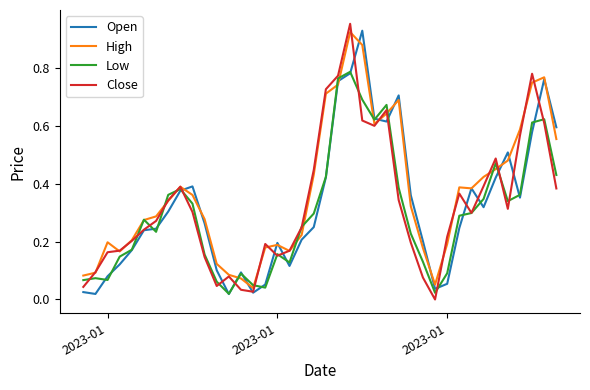

Is this an area chart (filled region under the line)?

No